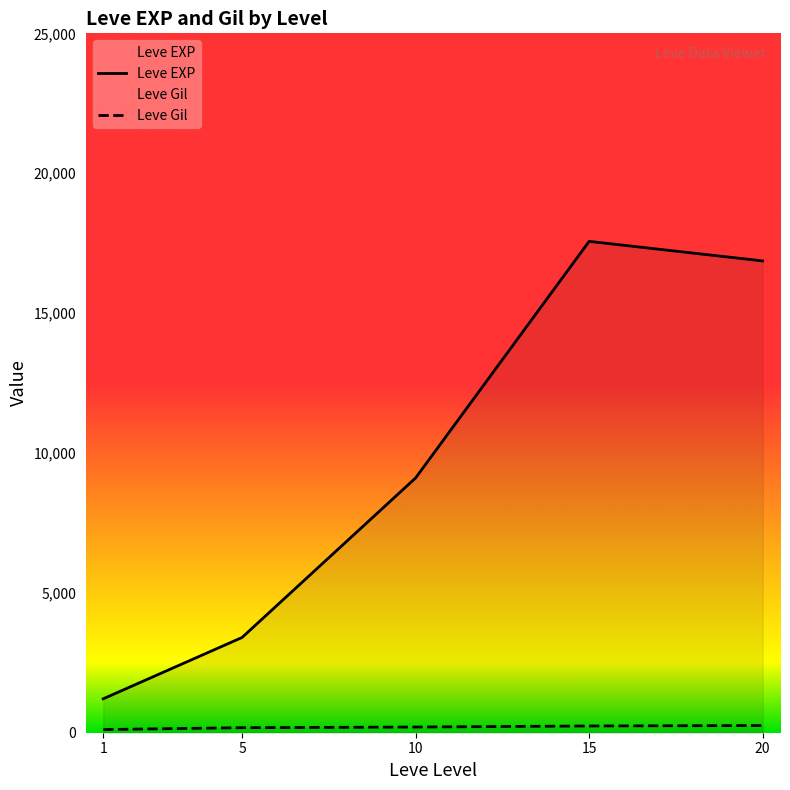

At which category is the sum across all series the highest?

15